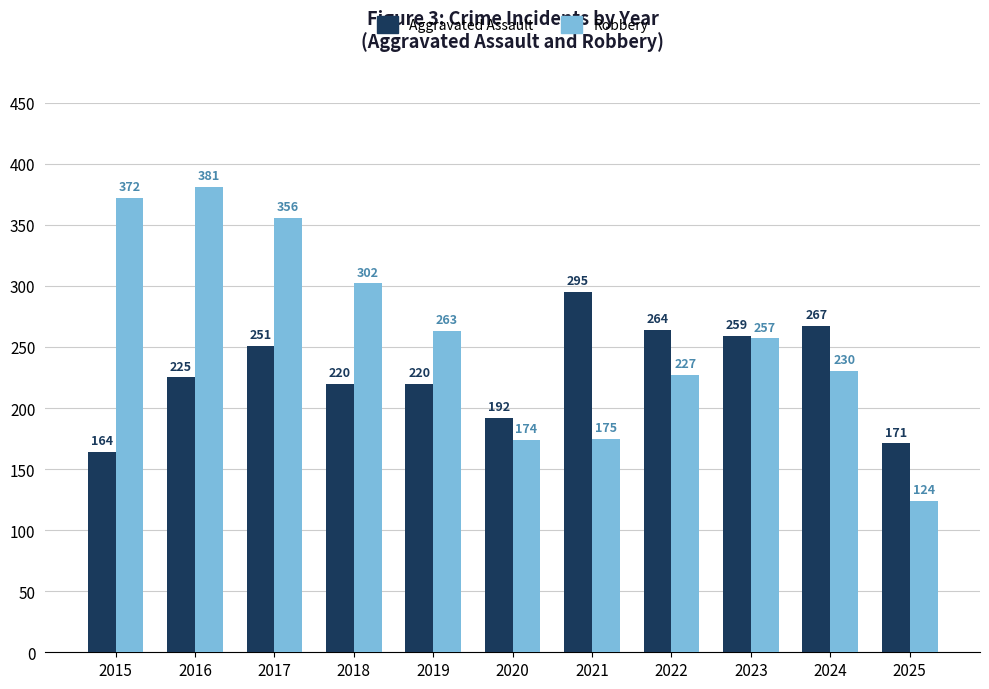

What is the difference between the highest and lowest values at 2015?

208